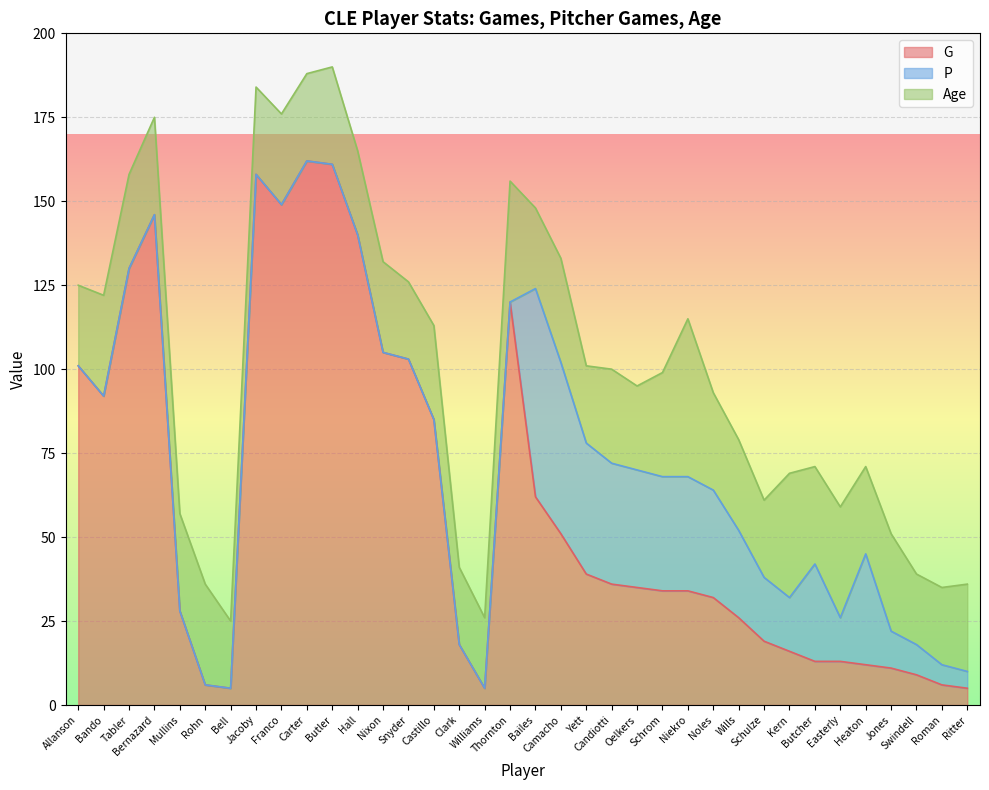

What is the maximum value for G?

162